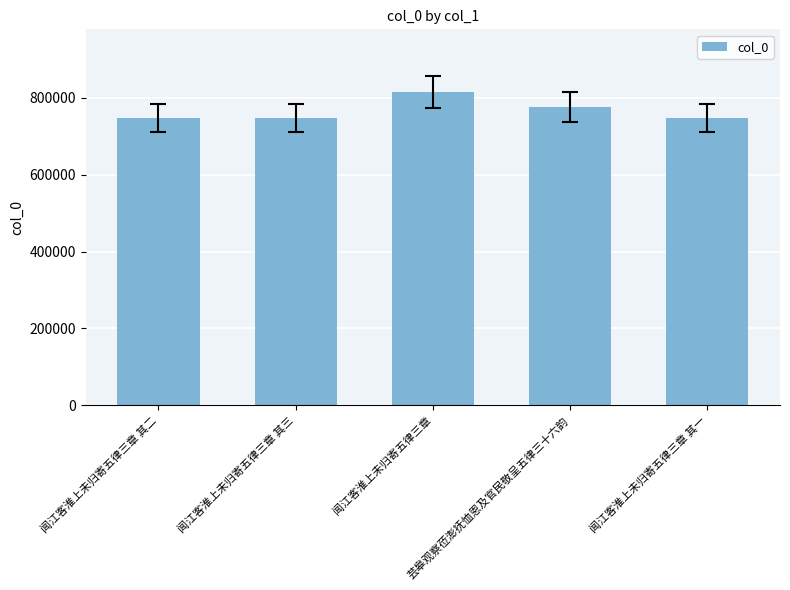

What is the label of the 3rd bar from the right?

闻江客淮上未归寄五律三章